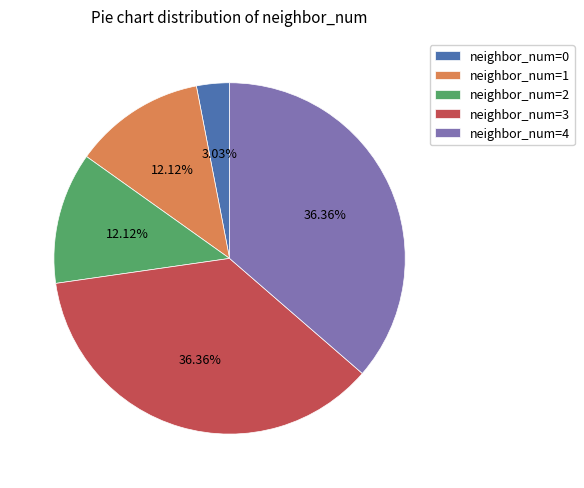

How many slices are in this pie chart?

5